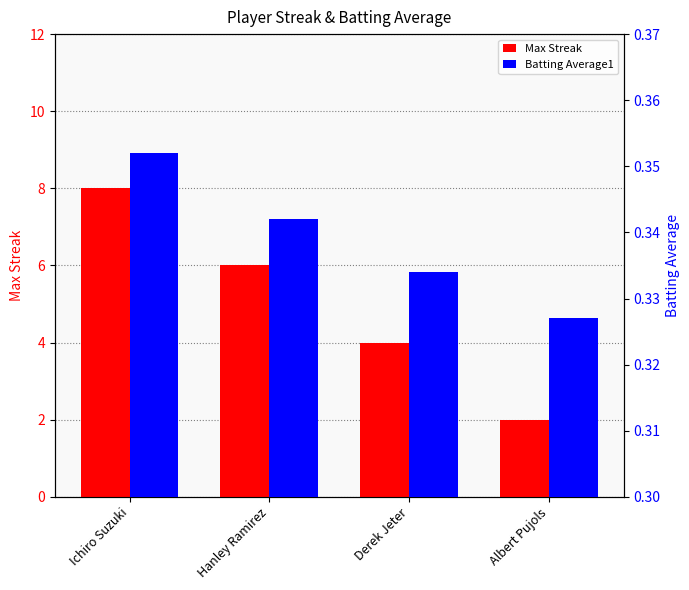

Rank the series by their maximum value, from highest to lowest.

Max Streak, Batting Average1